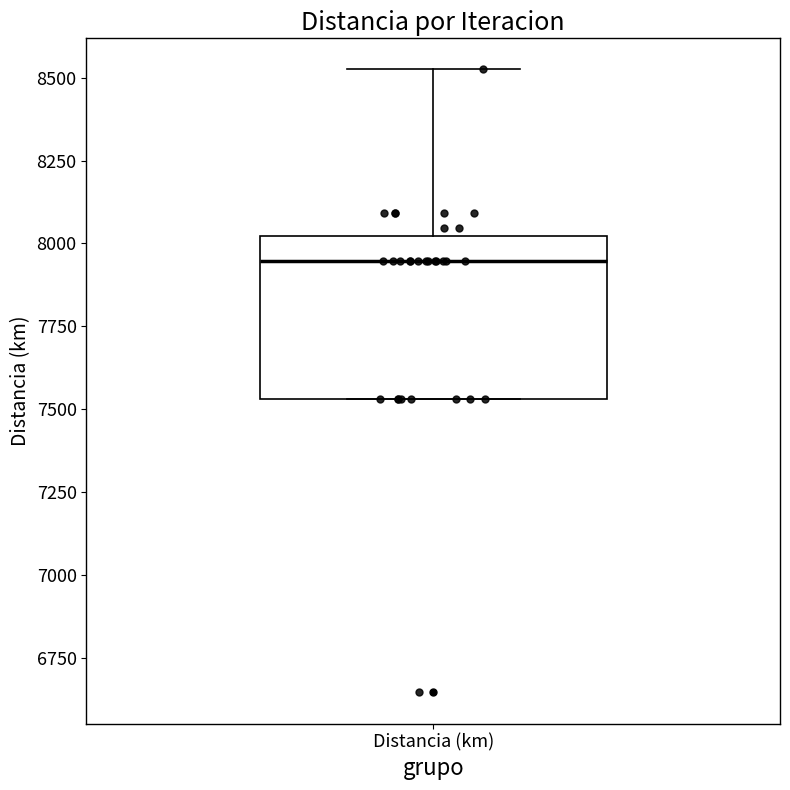

Transcribe this box plot: give where the median line is, the range the box spans, and where the two whiskers end, as read against the y-axis. The values are not printed on the chart, so give them approximately, as read against the axis.

median 7950, box 7550 to 8000, whiskers 7550 to 8550